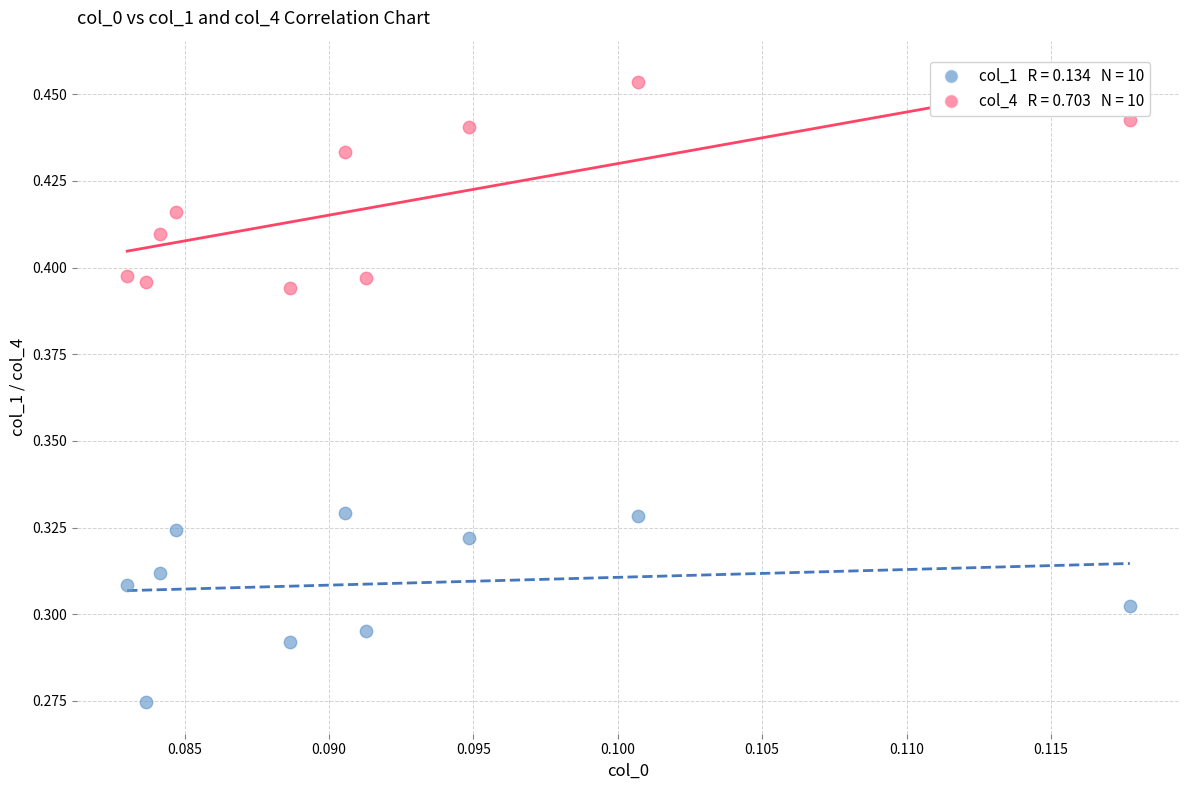

How many points are shown in the scatter plot?

20